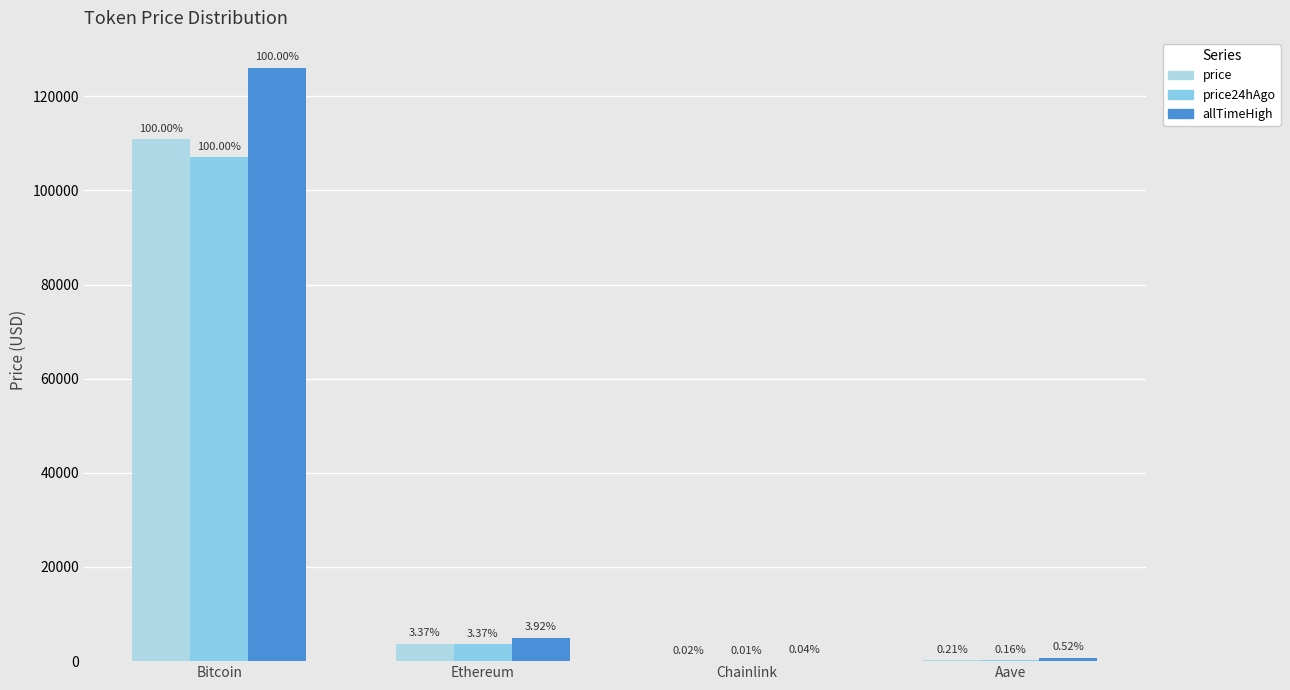

What is the label of the 2nd bar from the right?

Chainlink